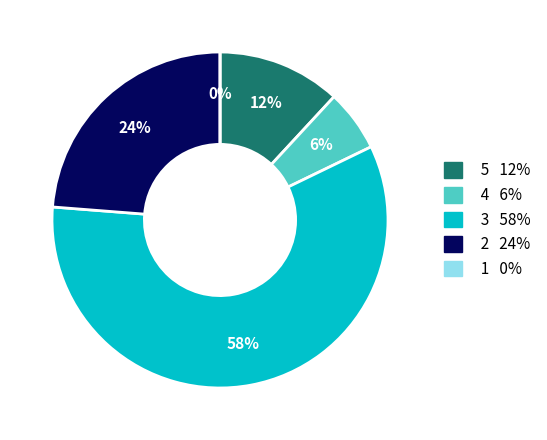

Is it true that 2 is 17% of the pie?

False